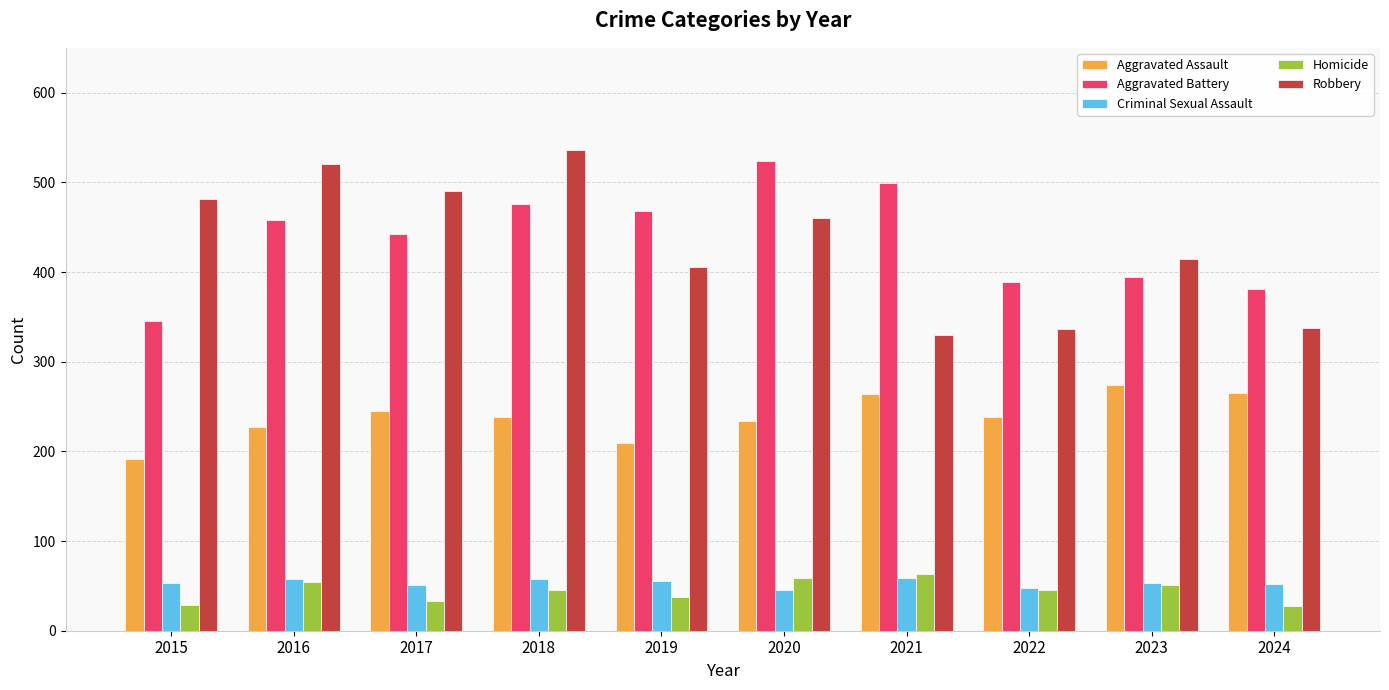

What is the difference between the maximum and minimum values in the Aggravated Battery series?

179